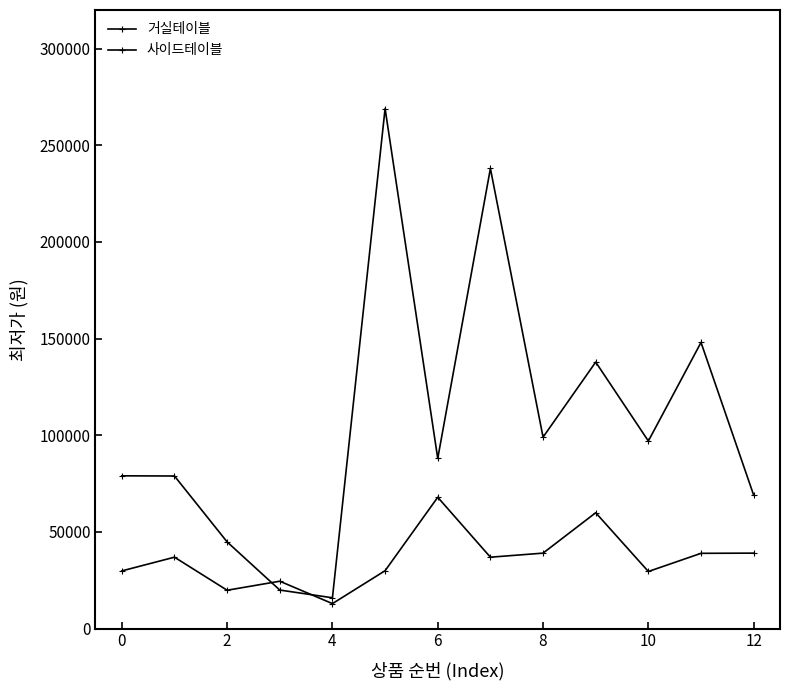

What is the average value of the 거실테이블 series?

106488